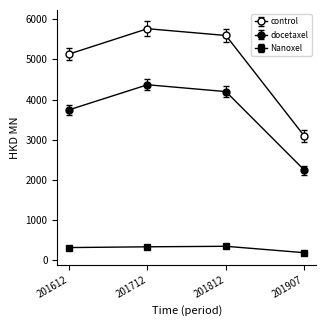

List the series in order of their peak value, lowest first.

Nanoxel, docetaxel, control